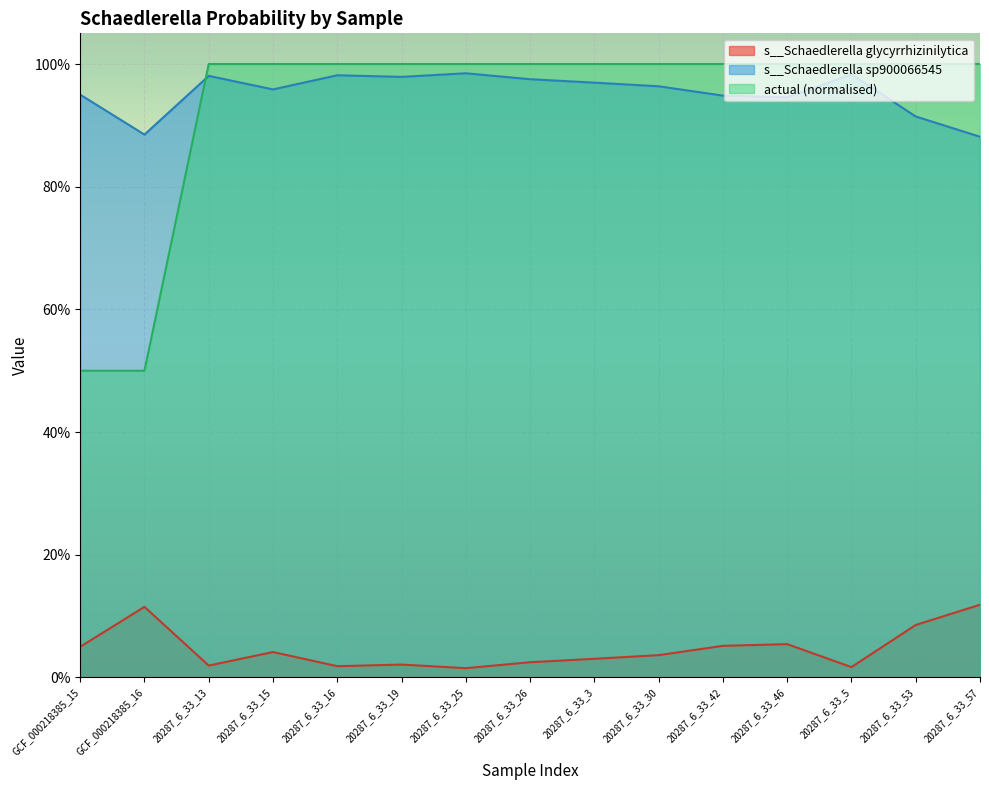

At how many categories does at least one series exceed 0?

15